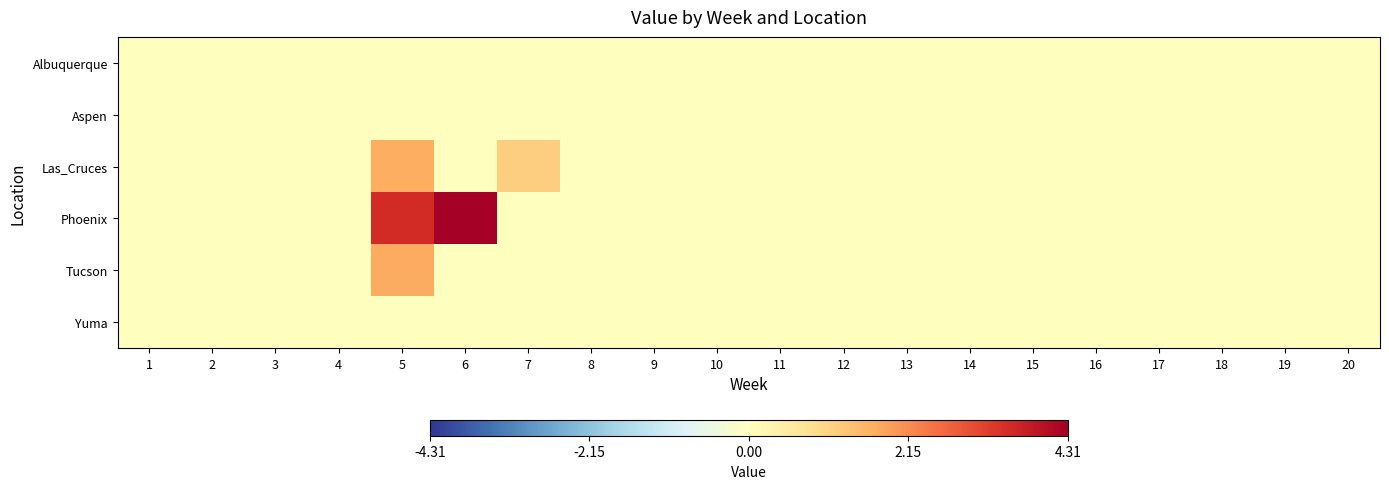

Reading left to right, list all the values displayed in this chart.

Albuquerque: 1=0.0	2=0.0	3=0.0	4=0.0	5=0.0	6=0.0	7=0.0	8=0.0	9=0.0	10=0.0	11=0.0	12=0.0	13=0.0	14=0.0	15=0.0	16=0.0	17=0.0	18=0.0	19=0.0	20=0.0
Aspen: 1=0.0	2=0.0	3=0.0	4=0.0	5=0.0	6=0.0	7=0.0	8=0.0	9=0.0	10=0.0	11=0.0	12=0.0	13=0.0	14=0.0	15=0.0	16=0.0	17=0.0	18=0.0	19=0.0	20=0.0
Las_Cruces: 1=0.0	2=0.0	3=0.0	4=0.0	5=1.7	6=0.0	7=1.1	8=0.0	9=0.0	10=0.0	11=0.0	12=0.0	13=0.0	14=0.0	15=0.0	16=0.0	17=0.0	18=0.0	19=0.0	20=0.0
Phoenix: 1=0.0	2=0.0	3=0.0	4=0.0	5=3.5	6=4.3	7=0.0	8=0.0	9=0.0	10=0.0	11=0.0	12=0.0	13=0.0	14=0.0	15=0.0	16=0.0	17=0.0	18=0.0	19=0.0	20=0.0
Tucson: 1=0.0	2=0.0	3=0.0	4=0.0	5=1.7	6=0.0	7=0.0	8=0.0	9=0.0	10=0.0	11=0.0	12=0.0	13=0.0	14=0.0	15=0.0	16=0.0	17=0.0	18=0.0	19=0.0	20=0.0
Yuma: 1=0.0	2=0.0	3=0.0	4=0.0	5=0.0	6=0.0	7=0.0	8=0.0	9=0.0	10=0.0	11=0.0	12=0.0	13=0.0	14=0.0	15=0.0	16=0.0	17=0.0	18=0.0	19=0.0	20=0.0